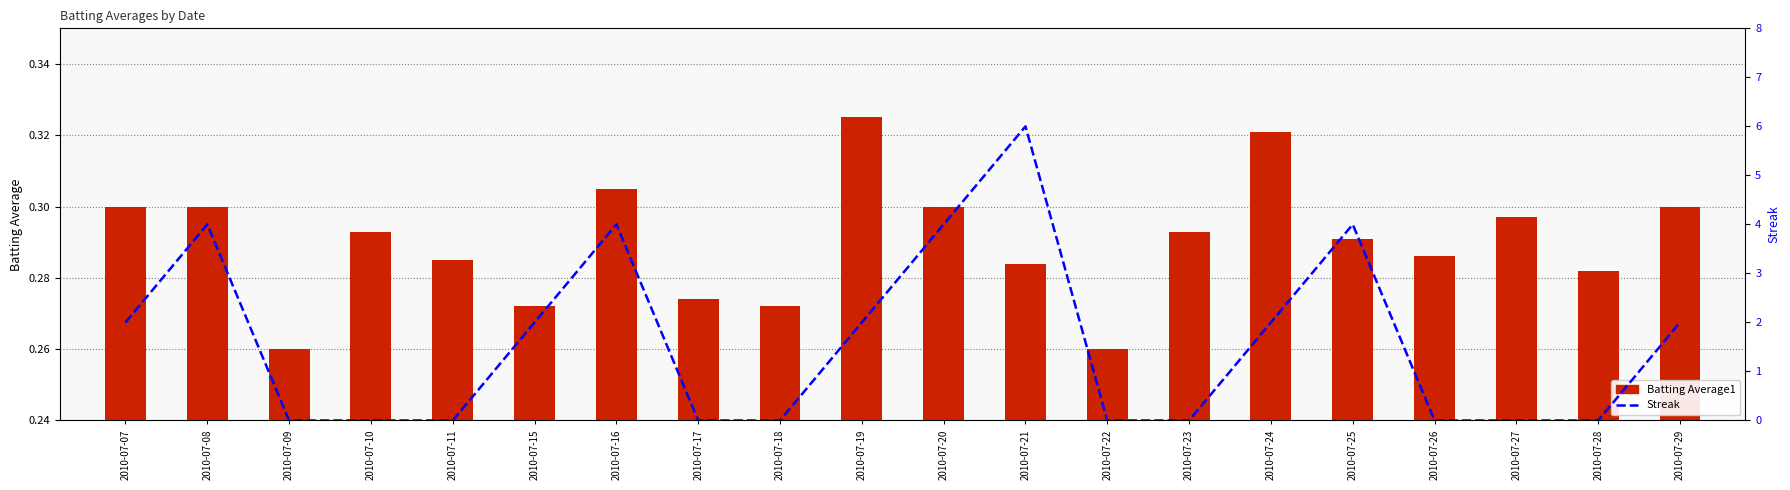

Reading left to right, transcribe all the data shown in this chart.

Batting Average1: 2010-07-07=0.3	2010-07-08=0.3	2010-07-09=0.3	2010-07-10=0.3	2010-07-11=0.3	2010-07-15=0.3	2010-07-16=0.3	2010-07-17=0.3	2010-07-18=0.3	2010-07-19=0.3	2010-07-20=0.3	2010-07-21=0.3	2010-07-22=0.3	2010-07-23=0.3	2010-07-24=0.3	2010-07-25=0.3	2010-07-26=0.3	2010-07-27=0.3	2010-07-28=0.3	2010-07-29=0.3
Streak: 2010-07-07=2.0	2010-07-08=4.0	2010-07-09=0.0	2010-07-10=0.0	2010-07-11=0.0	2010-07-15=2.0	2010-07-16=4.0	2010-07-17=0.0	2010-07-18=0.0	2010-07-19=2.0	2010-07-20=4.0	2010-07-21=6.0	2010-07-22=0.0	2010-07-23=0.0	2010-07-24=2.0	2010-07-25=4.0	2010-07-26=0.0	2010-07-27=0.0	2010-07-28=0.0	2010-07-29=2.0